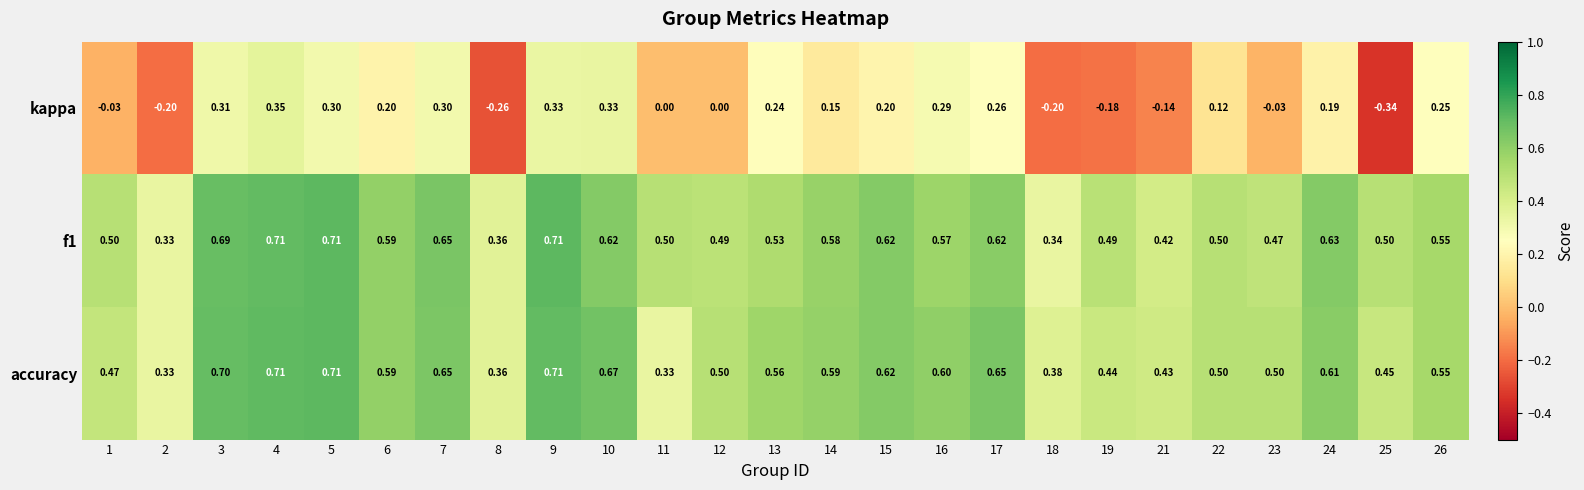

Which series has the largest range (max minus min)?

kappa